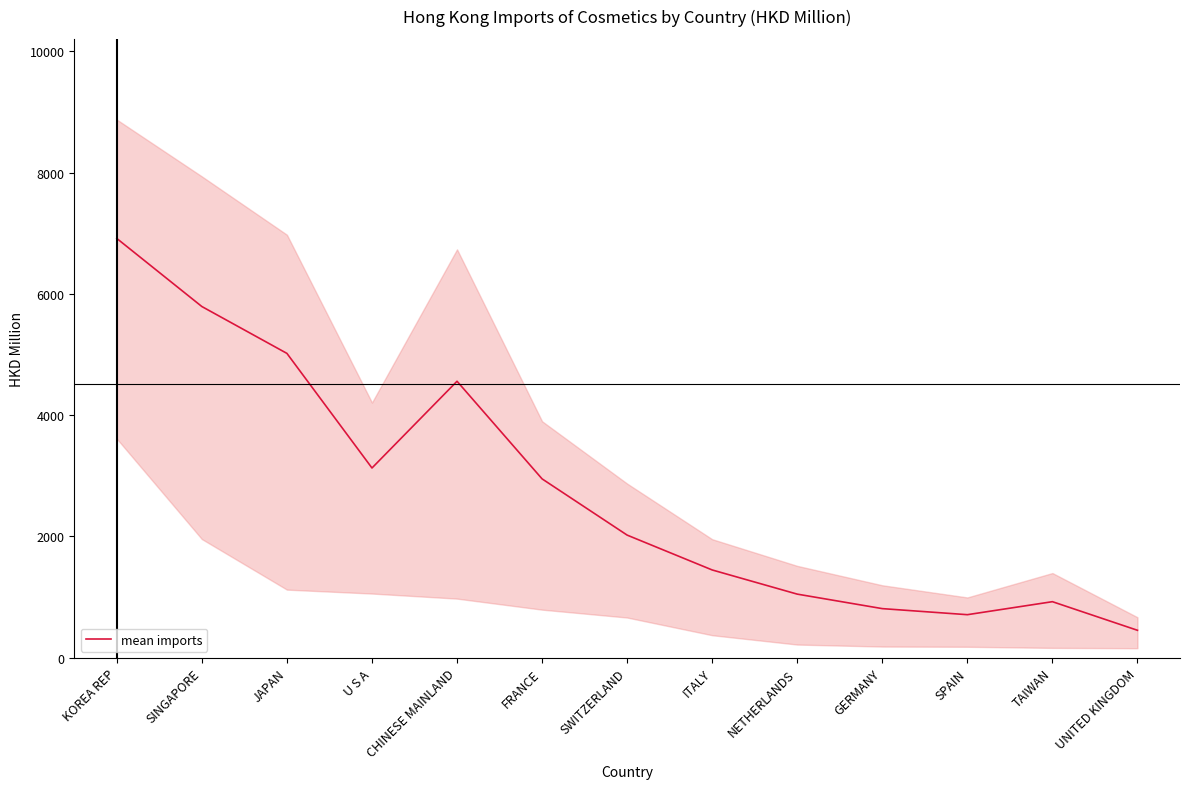

Reading left to right, transcribe all the data shown in this chart.

6912.8	5790.5	5018.2	3128.9	4558.9	2949.6	2022.6	1448.0	1049.6	810.6	710.7	925.1	453.5